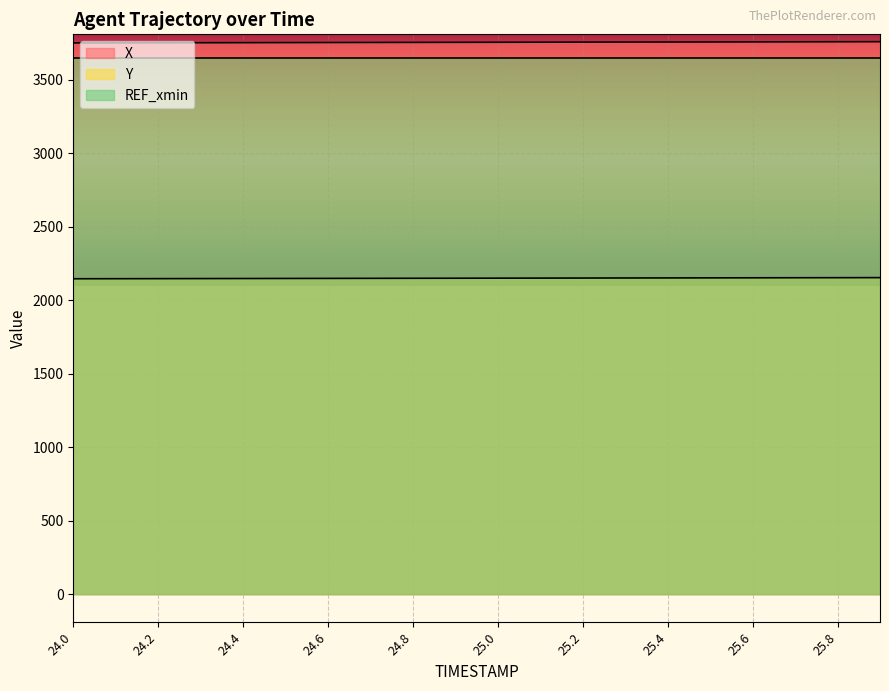

What is the sum of all X values?

75079.8